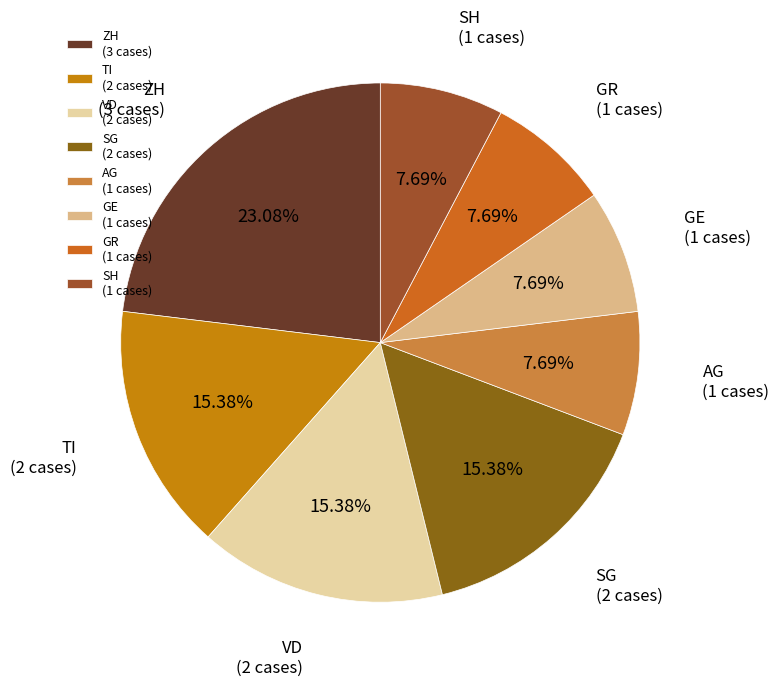

What is the ratio of the value at GE (1 cases) to the value at VD (2 cases)?

0.5